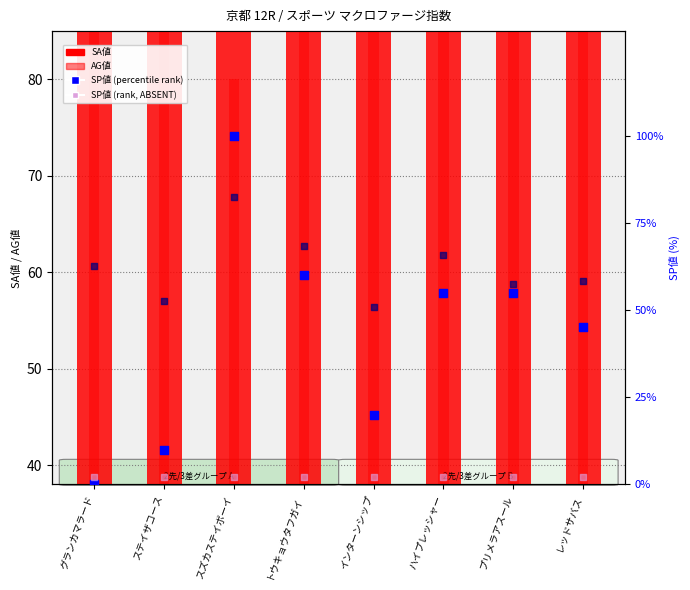

At how many categories does at least one series exceed 46?

8